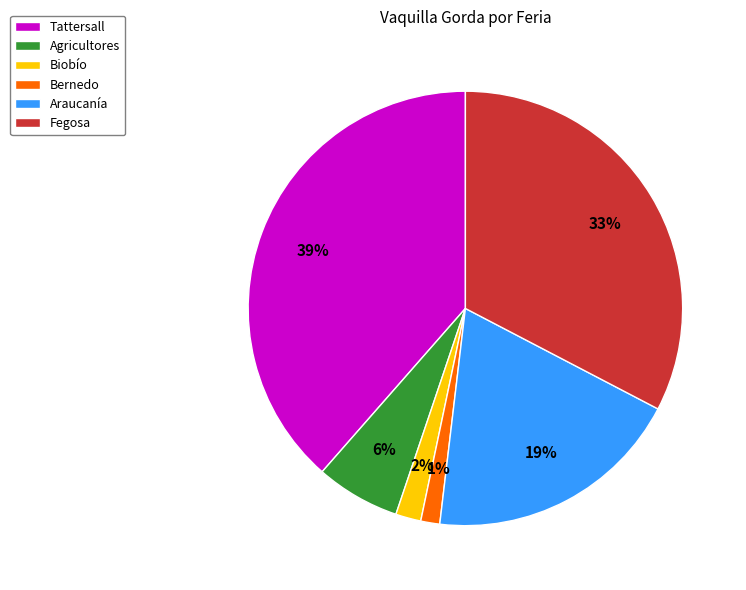

To the nearest percent, what is the combined percentage of Bernedo and Tattersall?

40%